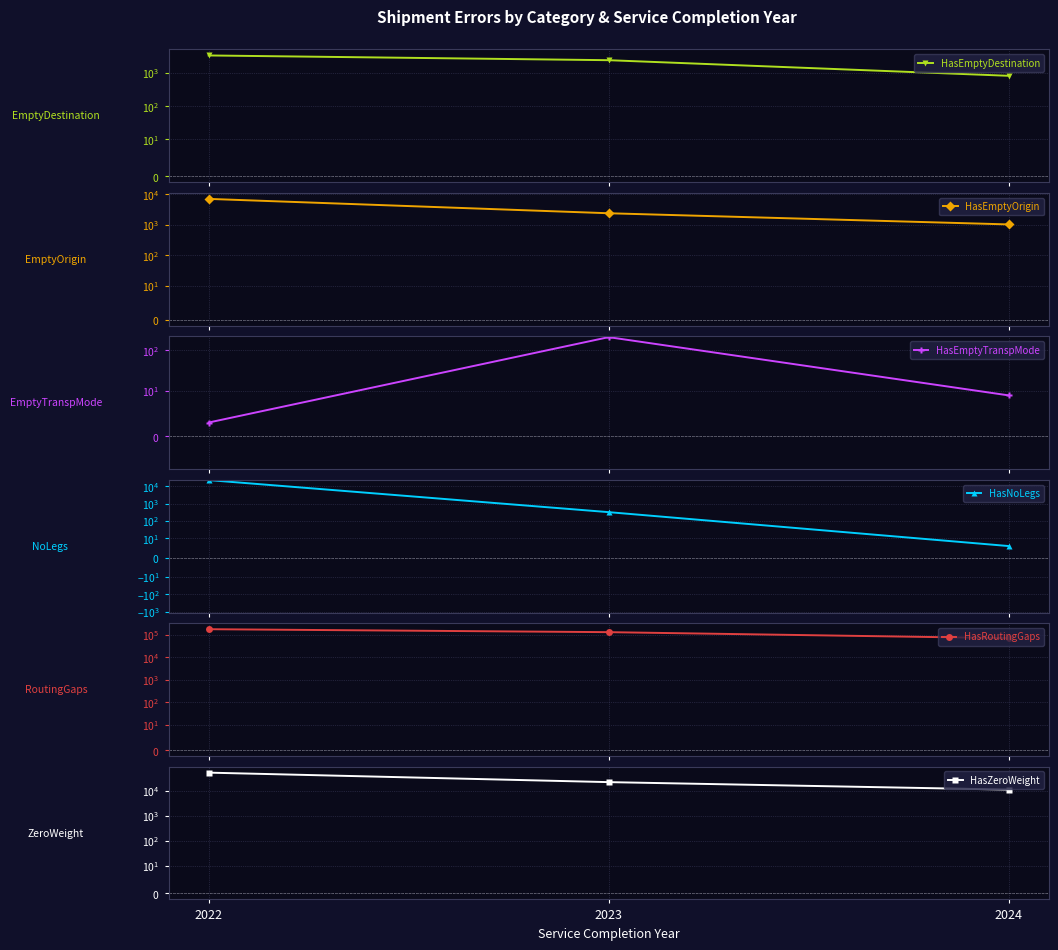

How many lines are shown in the chart?

6